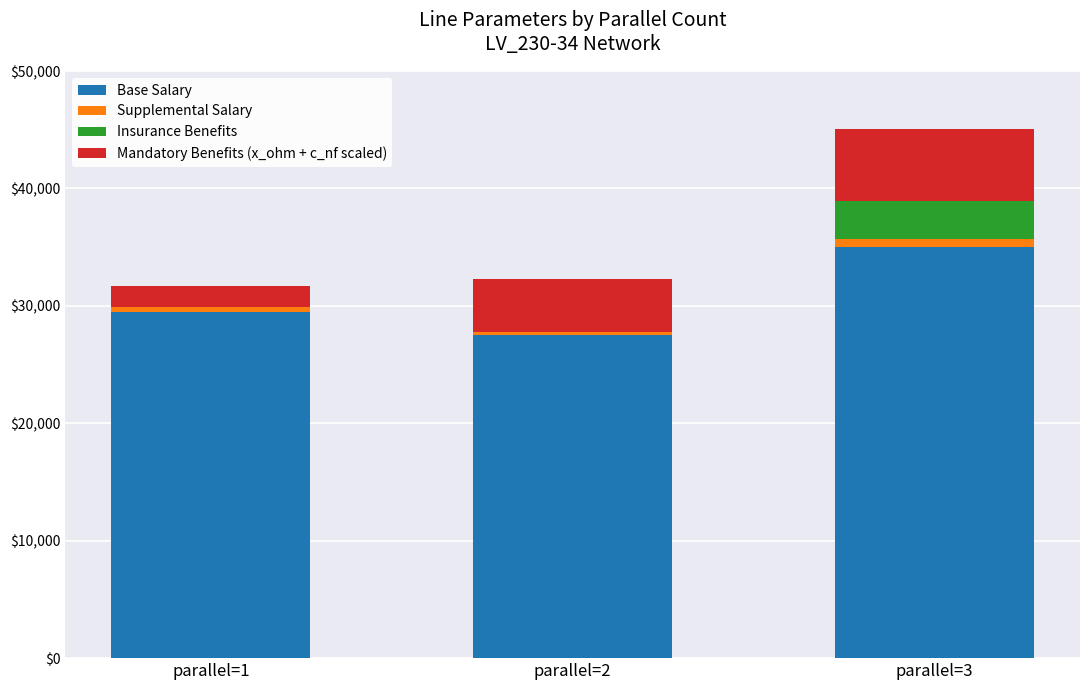

At which category is the sum across all series the highest?

parallel=3